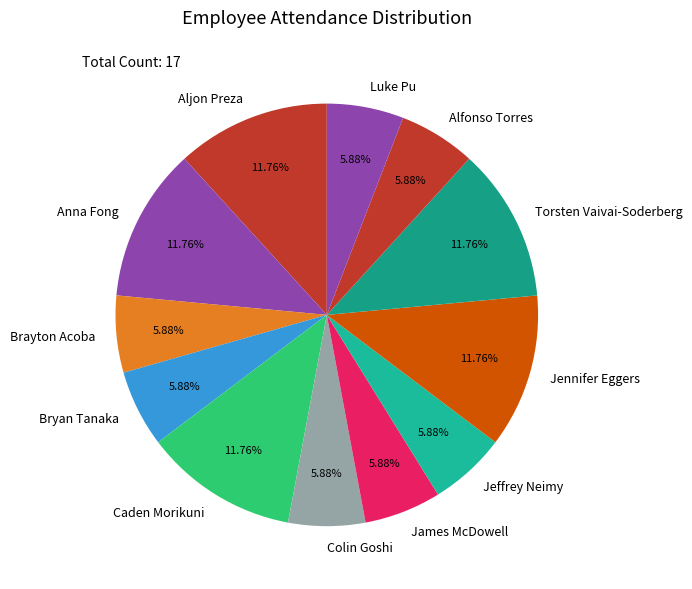

To the nearest percent, what is the combined percentage of Aljon Preza and Jennifer Eggers?

24%